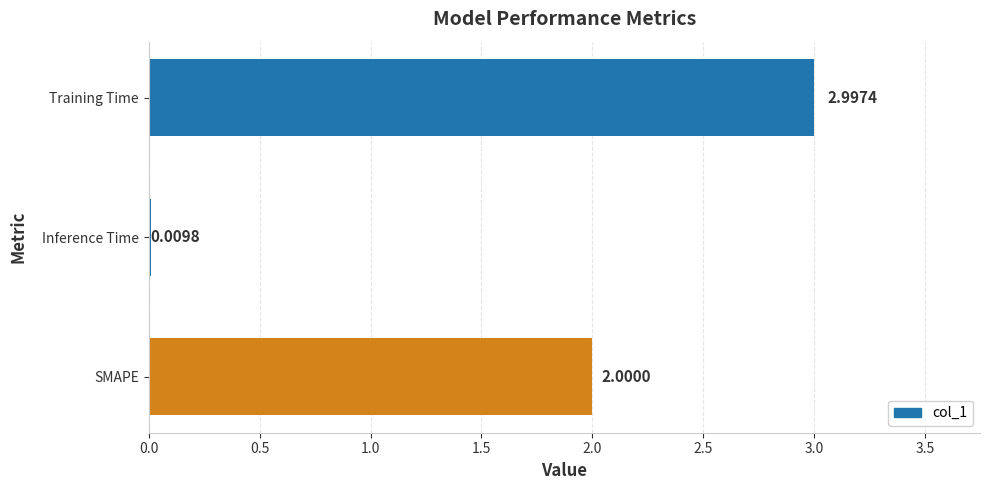

What is the change in value from Training Time to SMAPE?

-1.0